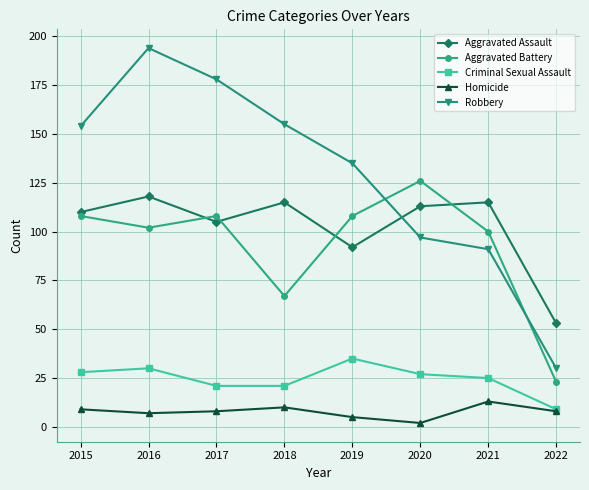

Is the value of Aggravated Assault at 2017 greater than the value of Aggravated Battery at 2021?

Yes